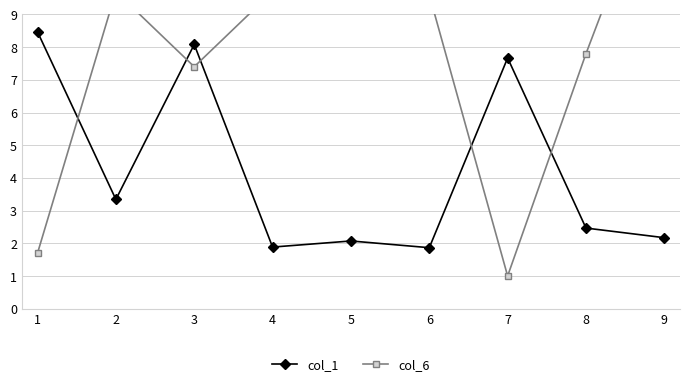

What is the difference between the col_1 values at 2 and 7?

4.3